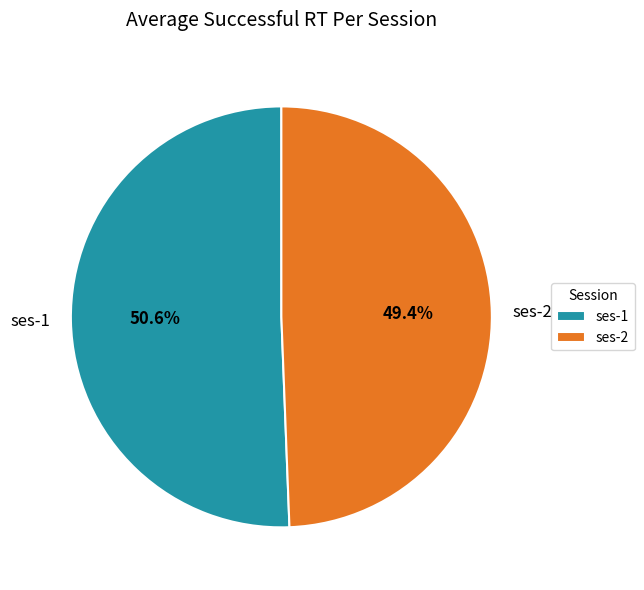

How many slices are in this pie chart?

2